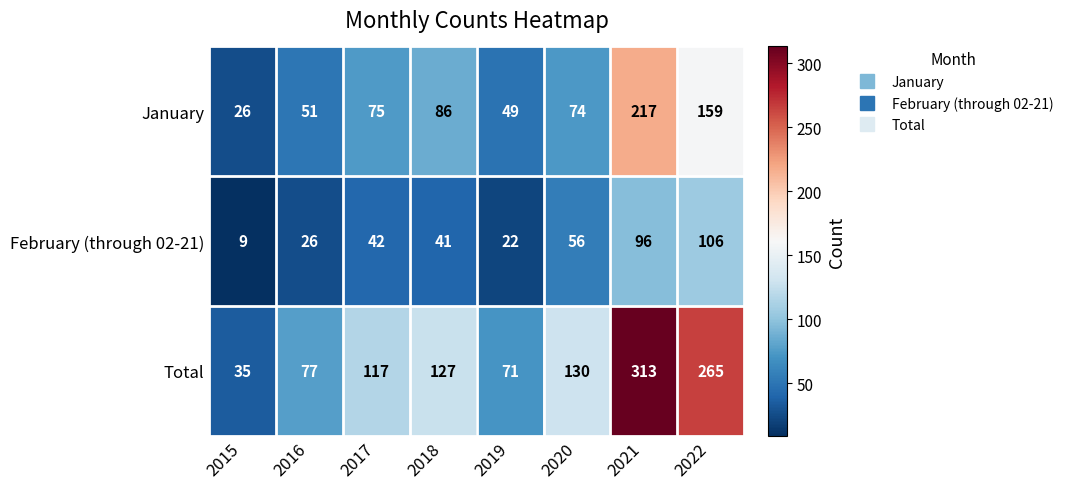

What is the spread (max minus min) of values at 2016?

51